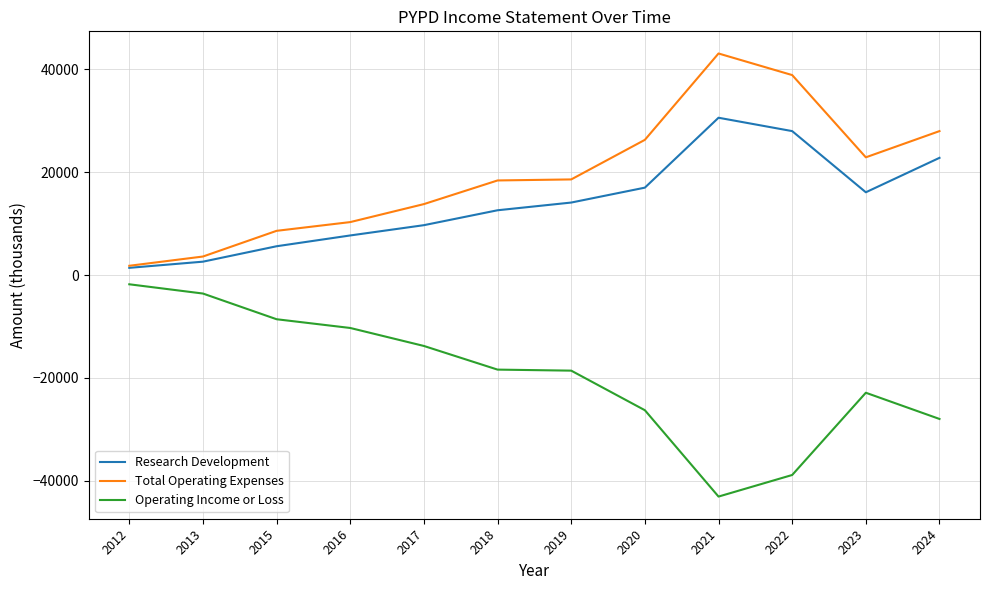

Where is Operating Income or Loss nearest to the value -22450?

2023